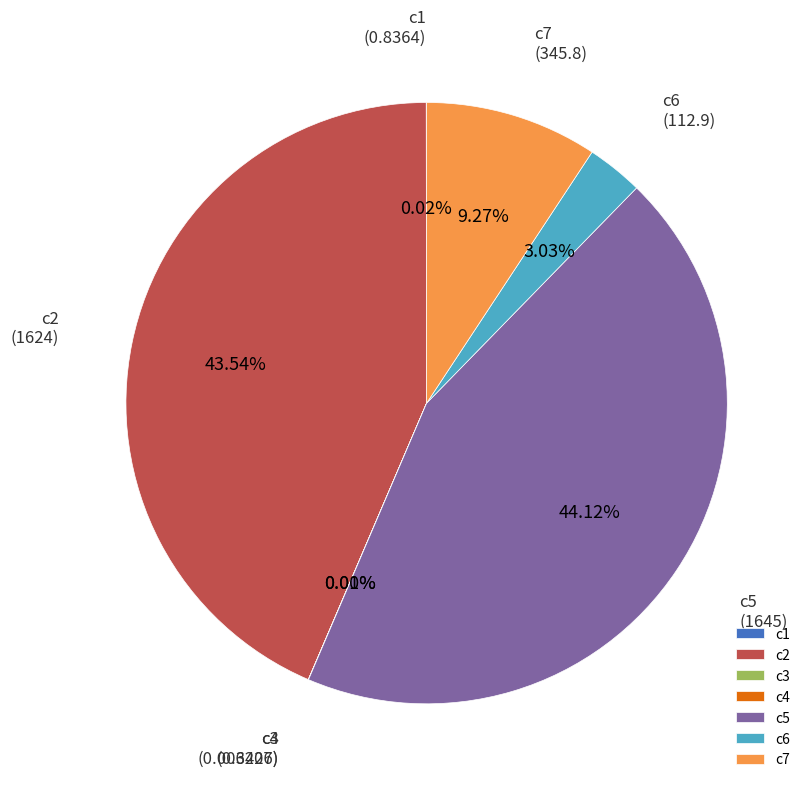

What percentage is NOT represented by c2?

56.5%